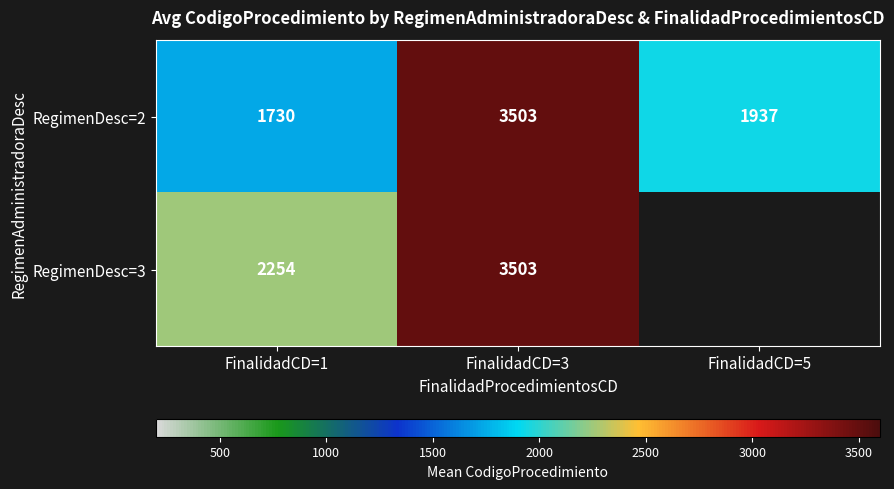

True or false: RegimenDesc=2 has a value of 3503.0 at FinalidadCD=3.

True